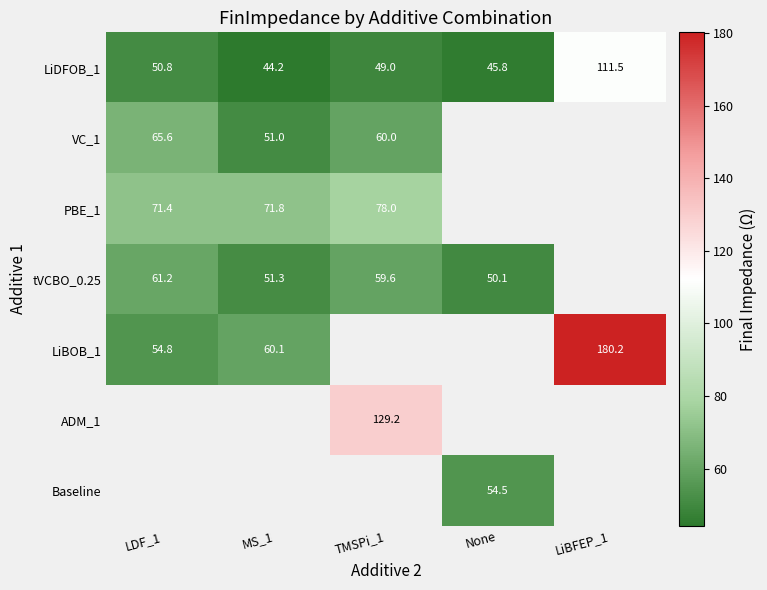

The value of LiDFOB_1 at TMSPi_1 is 49.0. True or false?

True